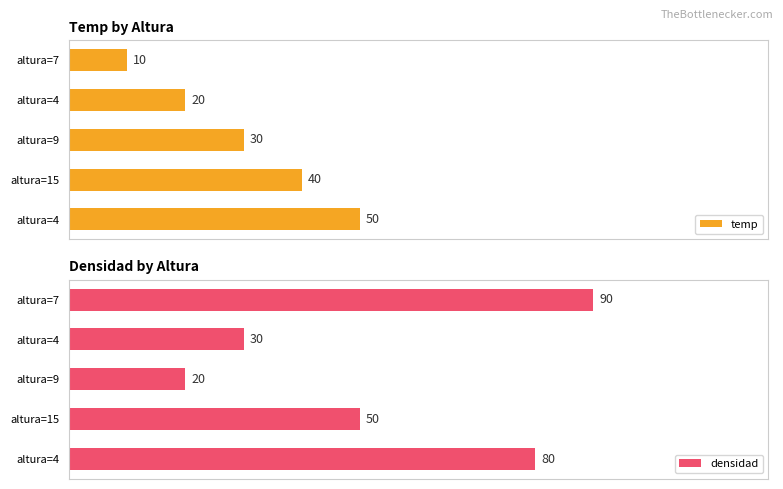

What is the spread (max minus min) of values at altura=4?

10